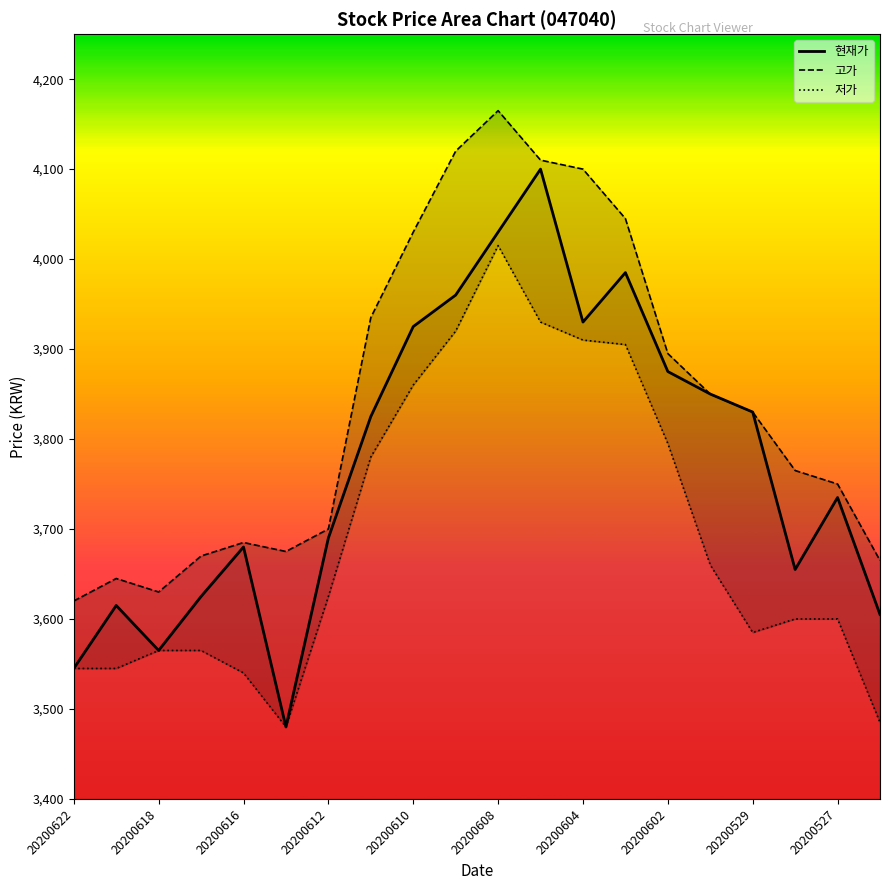

What is the maximum value for 현재가?

4100